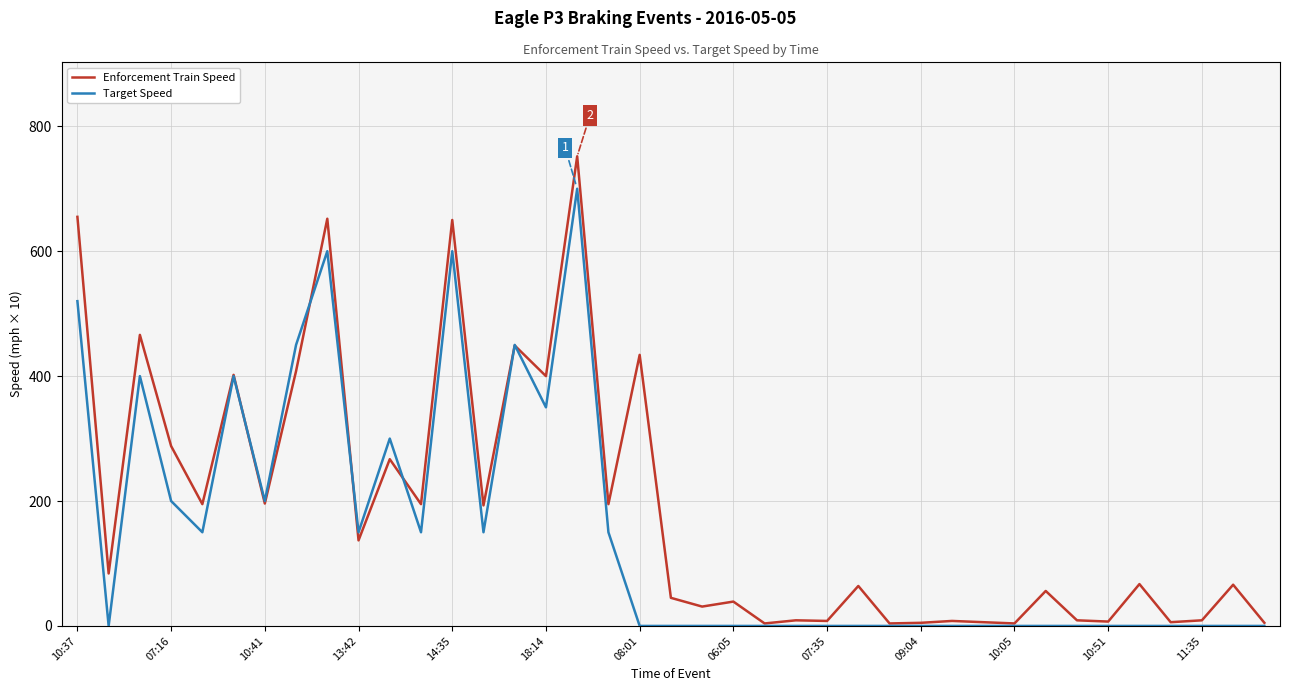

Which series has the largest total across all categories?

Enforcement Train Speed